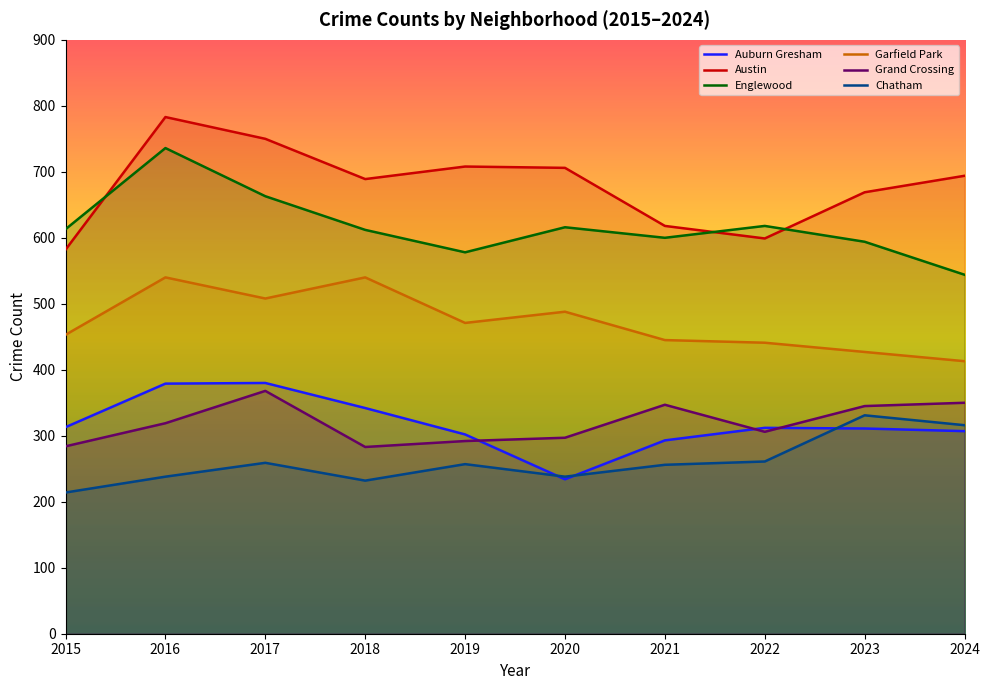

Reading left to right, transcribe all the data shown in this chart.

Auburn Gresham: 313	379	380	342	302	234	293	312	311	307
Austin: 582	783	750	689	708	706	618	599	669	694
Englewood: 613	736	663	612	578	616	600	618	594	544
Garfield Park: 453	540	508	540	471	488	445	441	427	413
Grand Crossing: 284	319	368	283	292	297	347	306	345	350
Chatham: 214	238	259	232	257	238	256	261	331	316